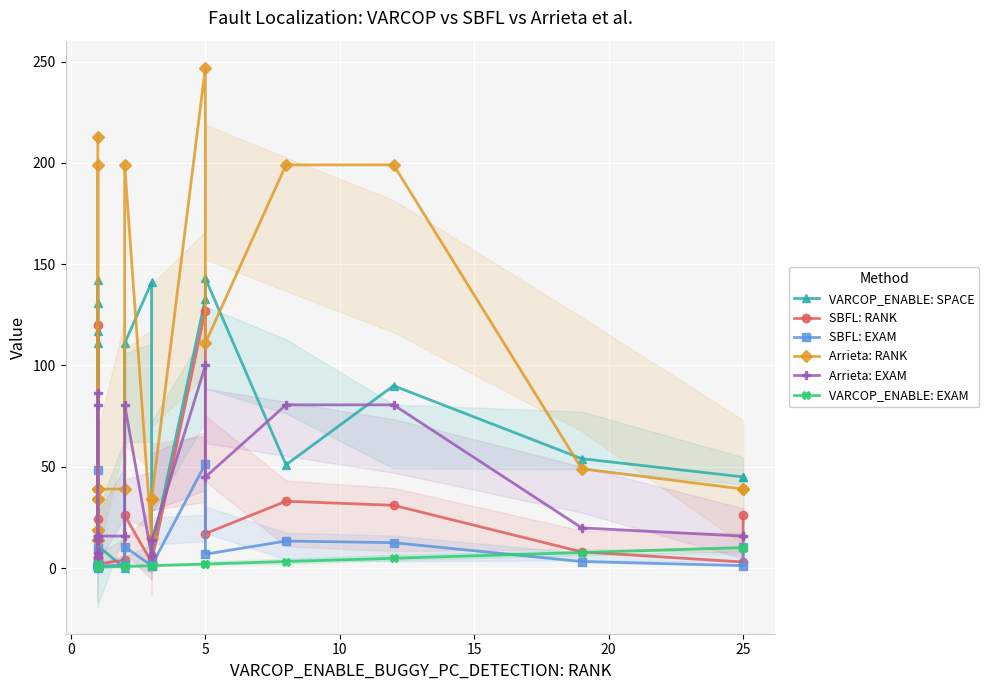

What are all the series names shown in the legend?

VARCOP_ENABLE: SPACE, SBFL: RANK, SBFL: EXAM, Arrieta: RANK, Arrieta: EXAM, VARCOP_ENABLE: EXAM